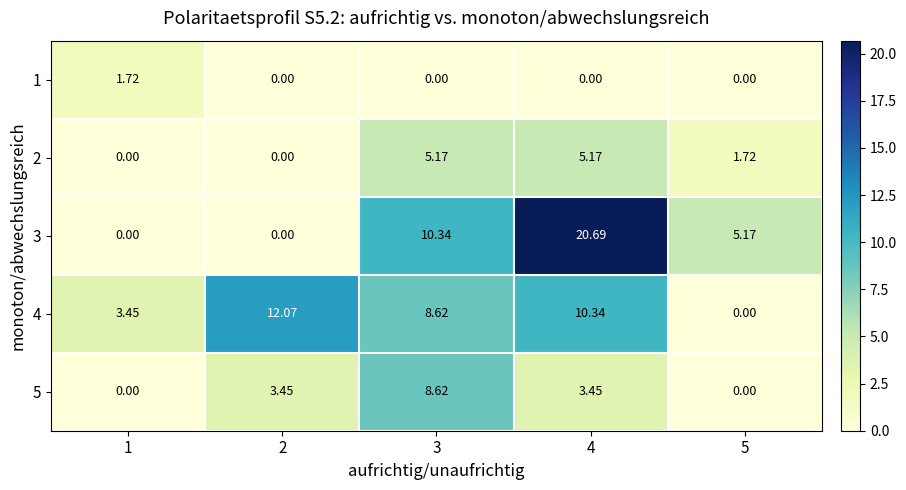

Is the value of 5 at 2 greater than the value of 3 at 4?

No